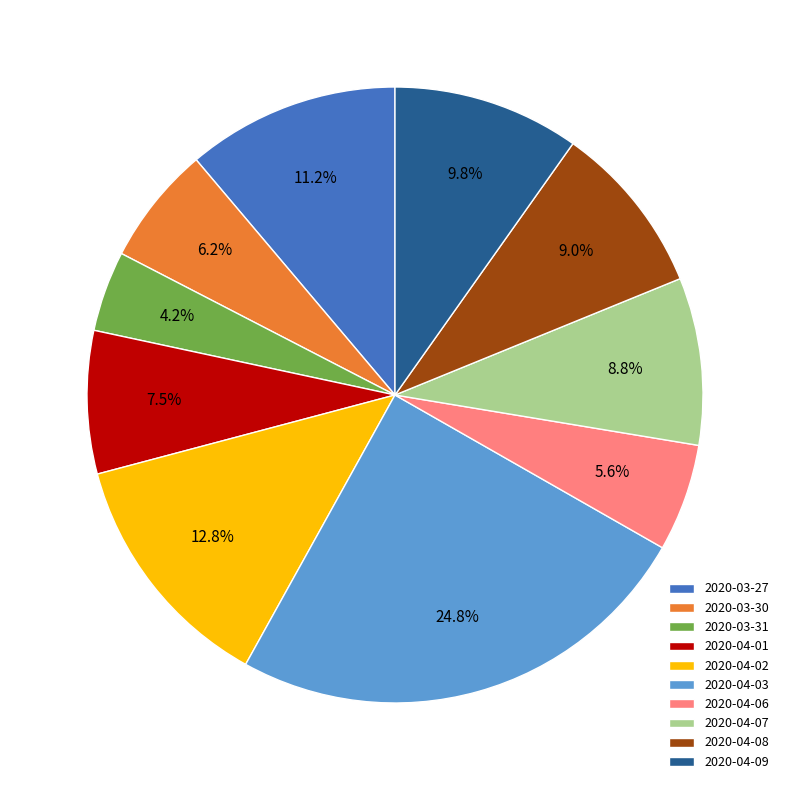

What is the ratio of the value at 2020-04-06 to the value at 2020-03-27?

0.5